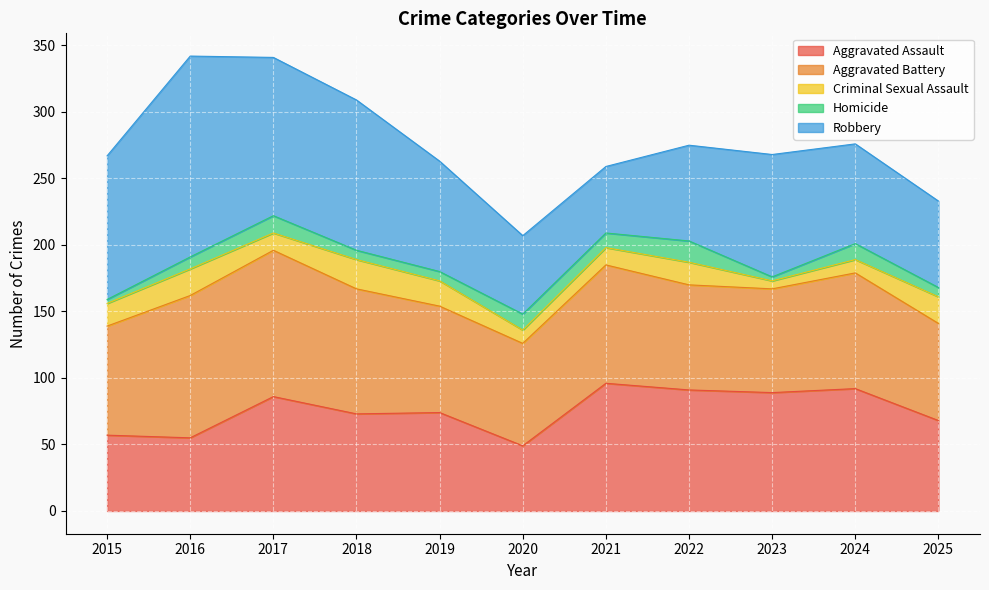

Rank the series by their maximum value, from lowest to highest.

Homicide, Criminal Sexual Assault, Aggravated Assault, Aggravated Battery, Robbery